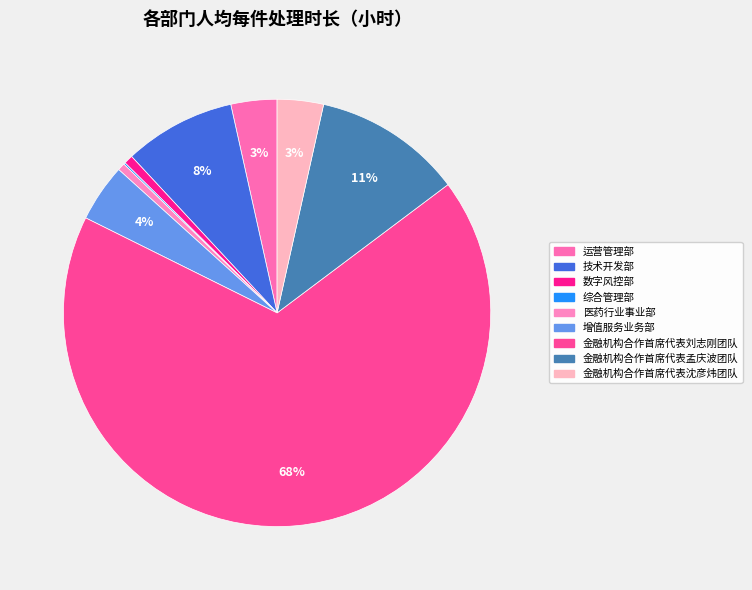

To the nearest percent, what is the combined percentage of 增值服务业务部 and 金融机构合作首席代表孟庆波团队?

16%